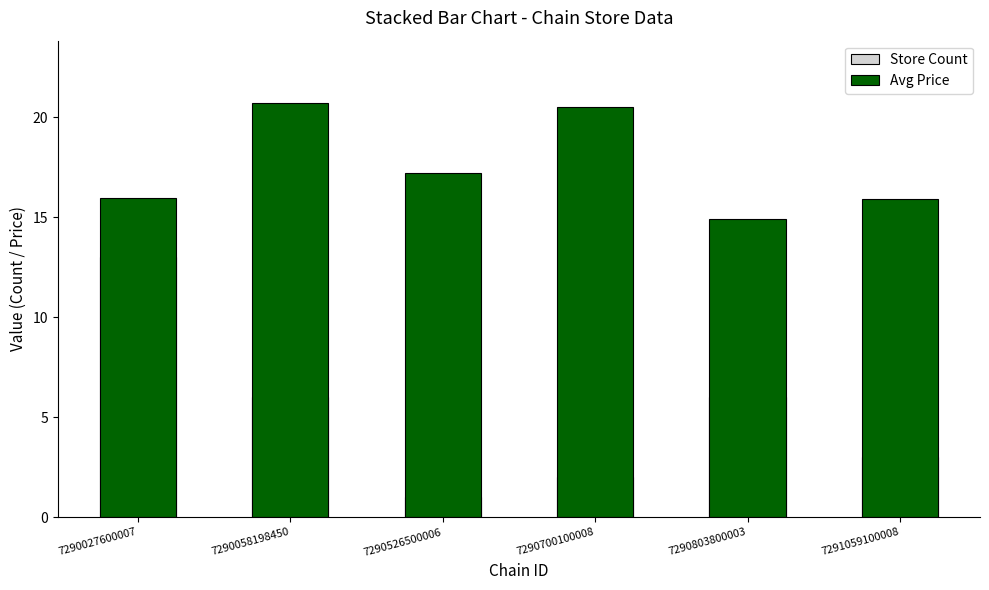

Where is Avg Price nearest to the value 17?

7290526500006